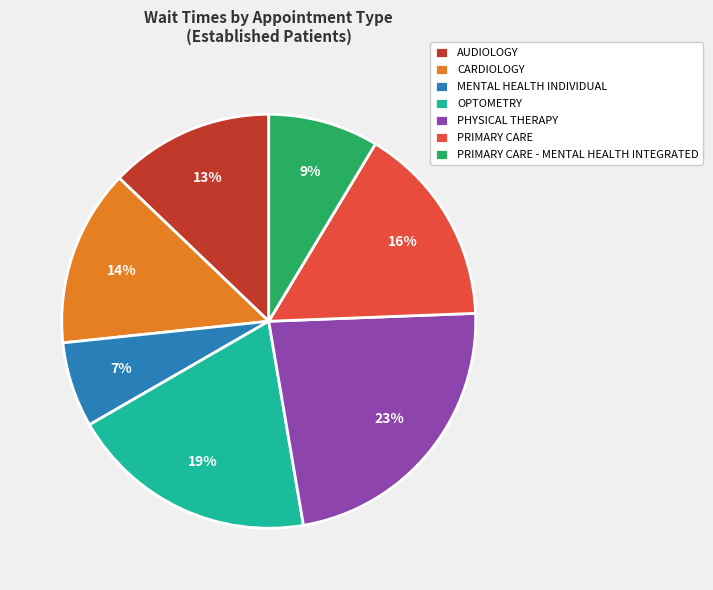

To the nearest percent, what is the average slice percentage?

14%